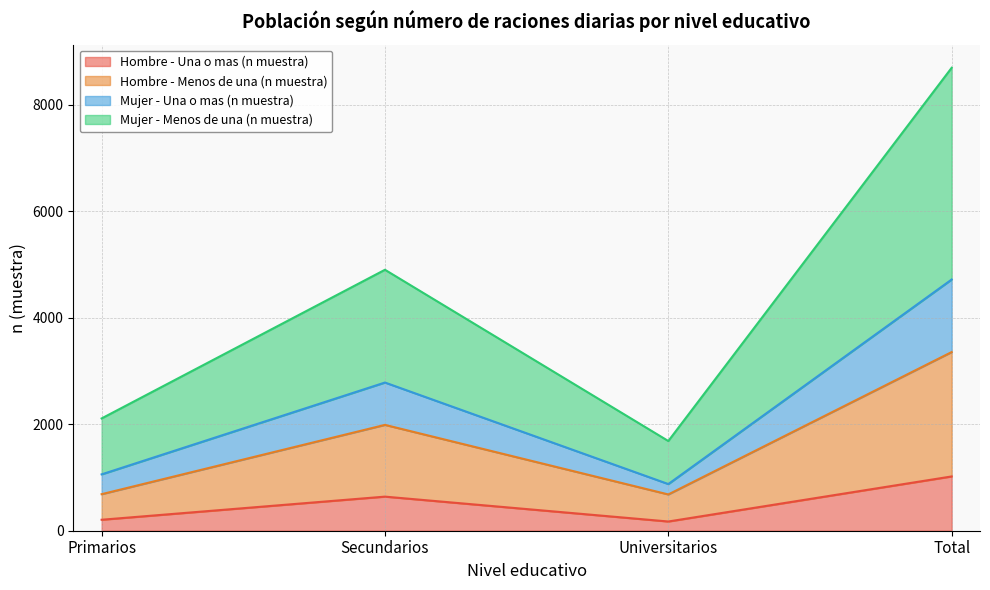

At which category does the chart reach its minimum across all series?

Universitarios